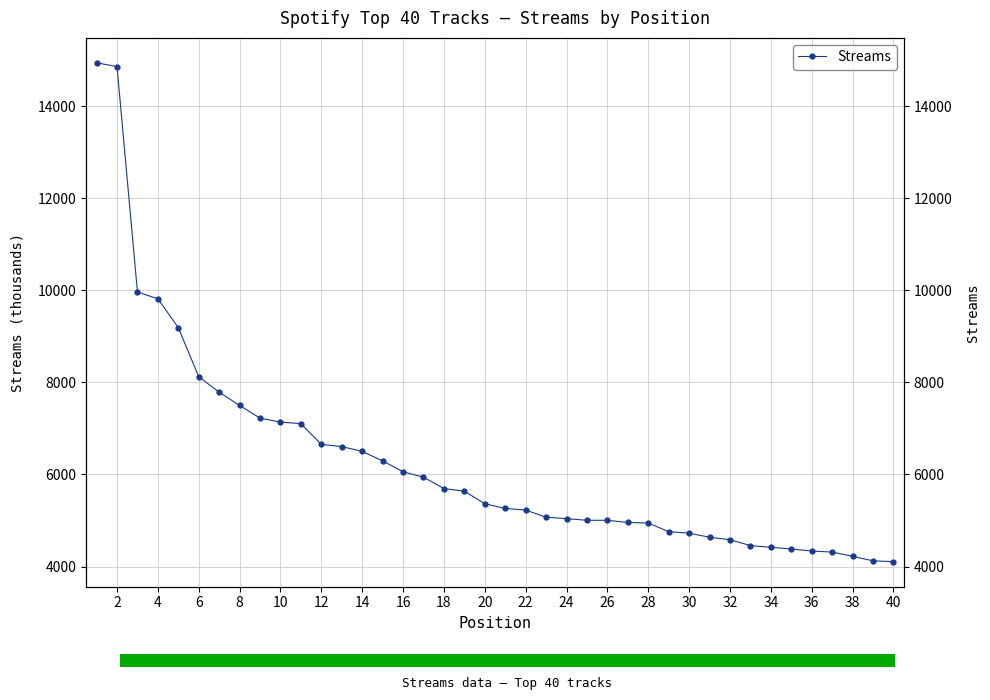

The chart shows a value of 14862 at 2. True or false?

True